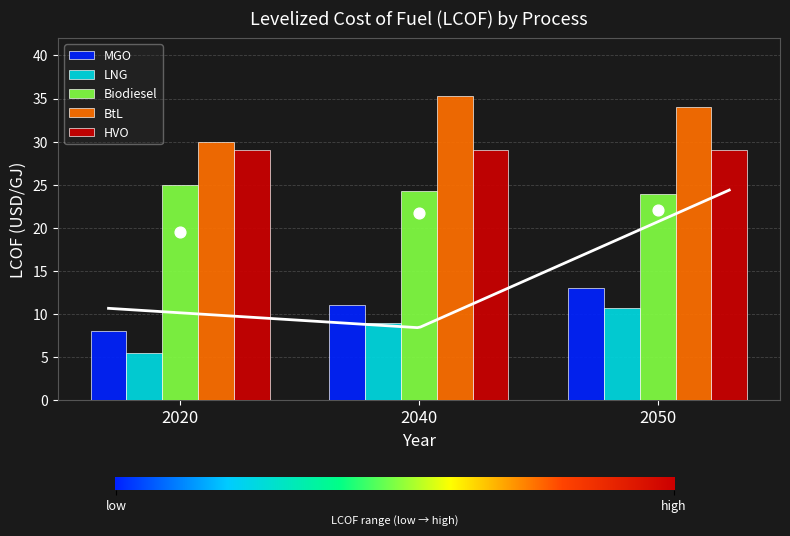

What is the total value across all series at 2040?

79.6